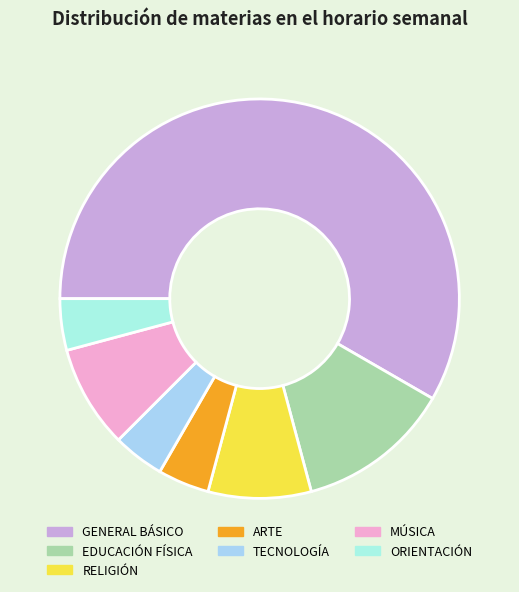

Which has a higher value, GENERAL BÁSICO or TECNOLOGÍA?

GENERAL BÁSICO